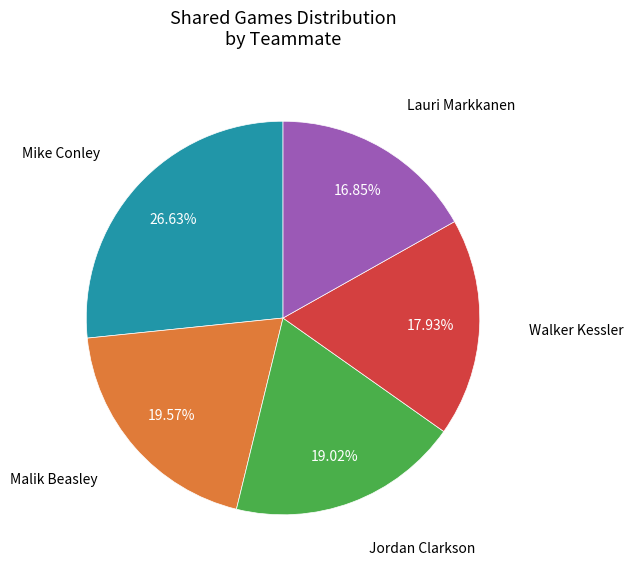

What is the smallest slice in the pie chart?

Lauri Markkanen